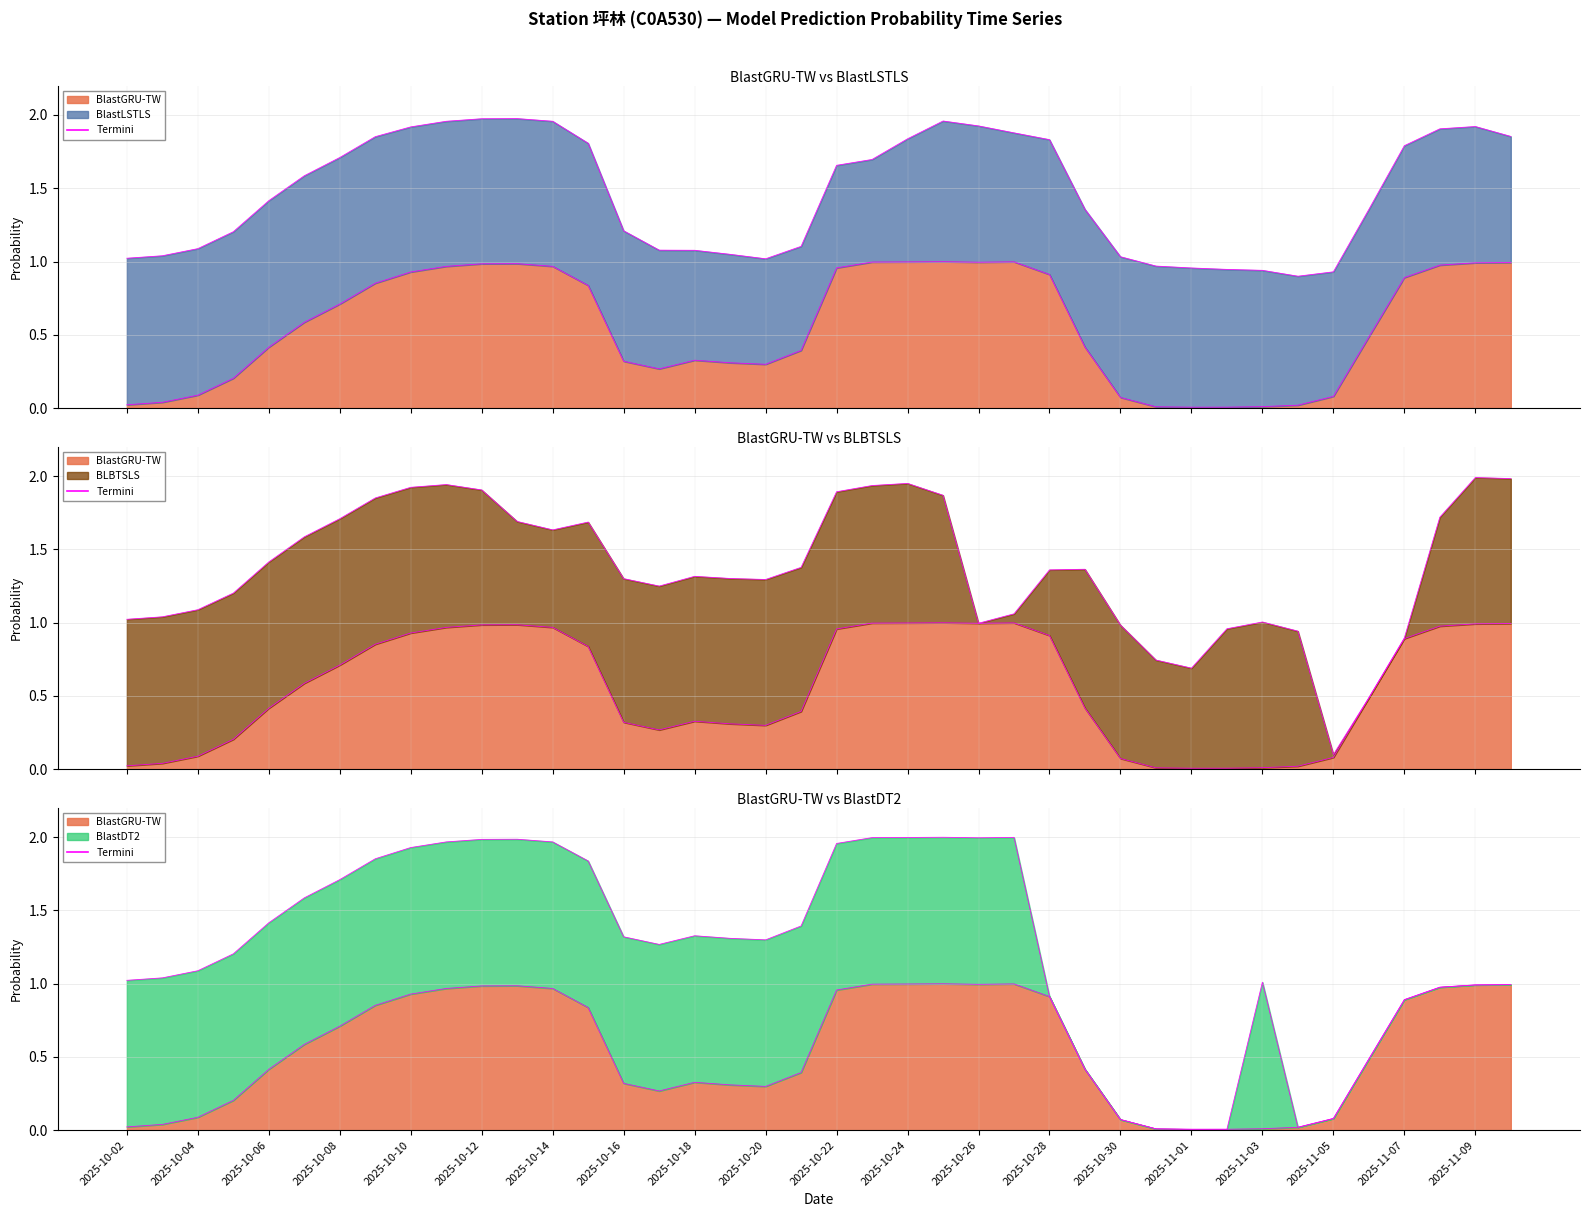

At 2025-11-02, list the series in order from largest to smallest.

BLBTSLS, BlastLSTLS, BlastGRU-TW, BlastDT2